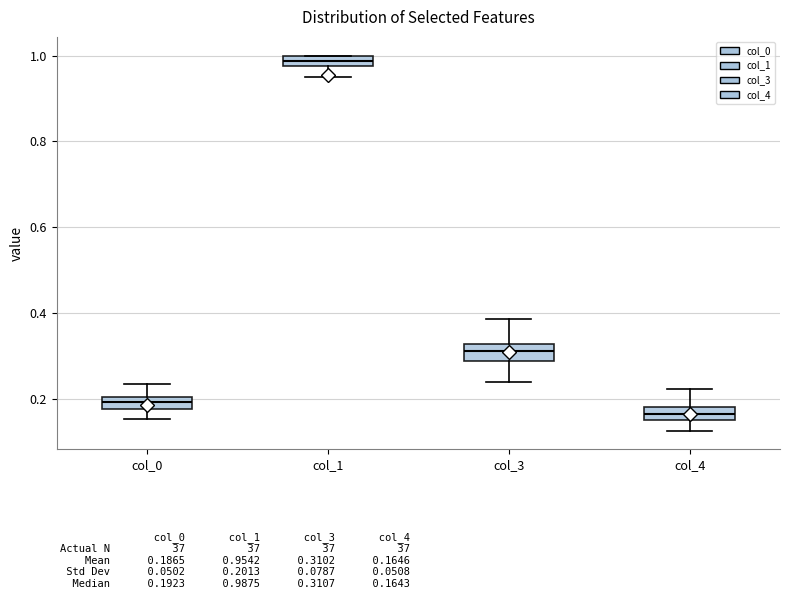

Which box's median line is the highest?

col_1